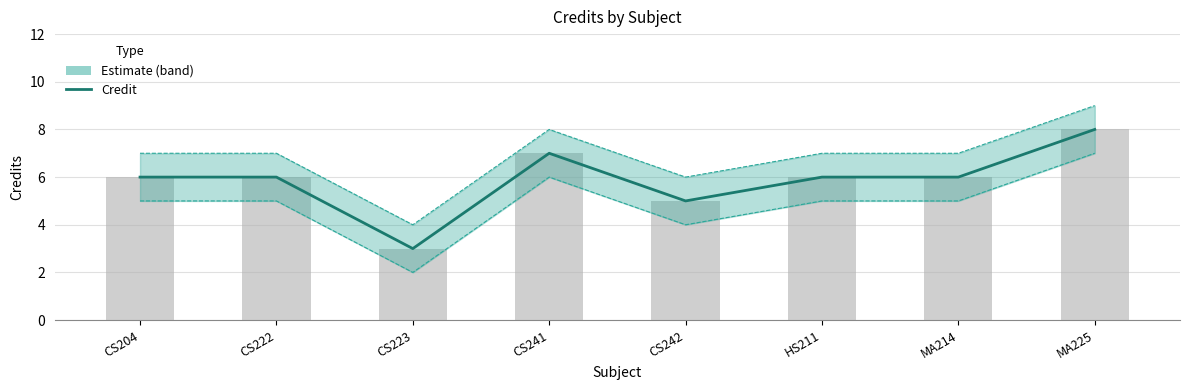

Reading left to right, what are all the values shown in this chart?

6	6	3	7	5	6	6	8